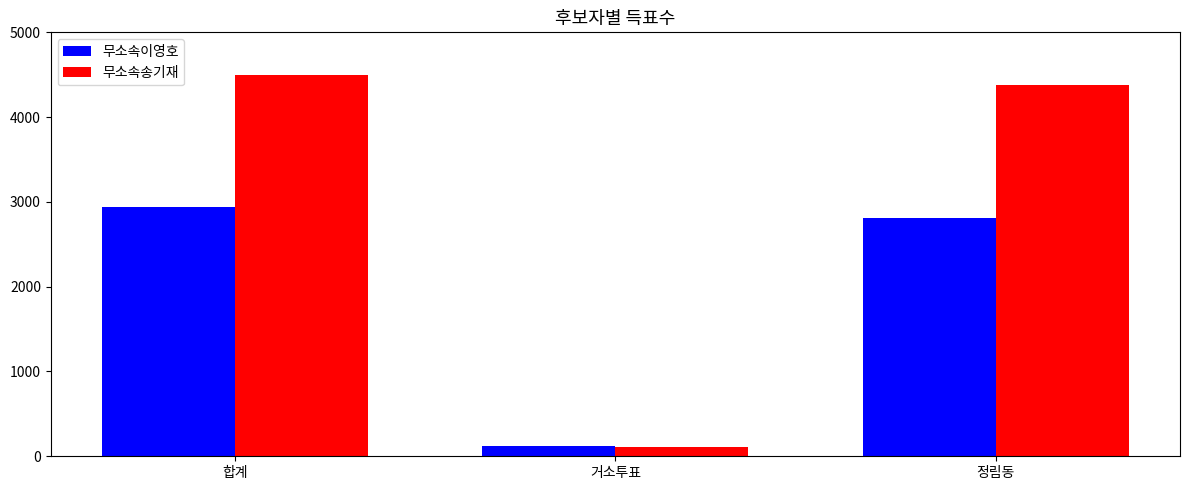

What is the label of the 3rd bar from the left?

정림동